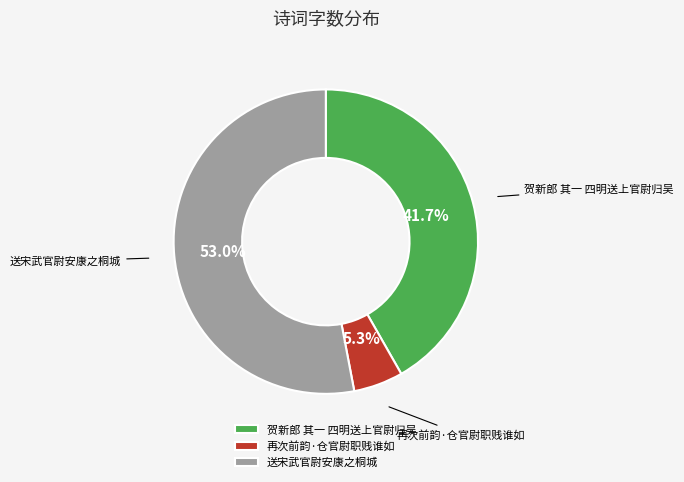

Is it true that 贺新郎 其一 四明送上官尉归吴 is 42% of the pie?

True